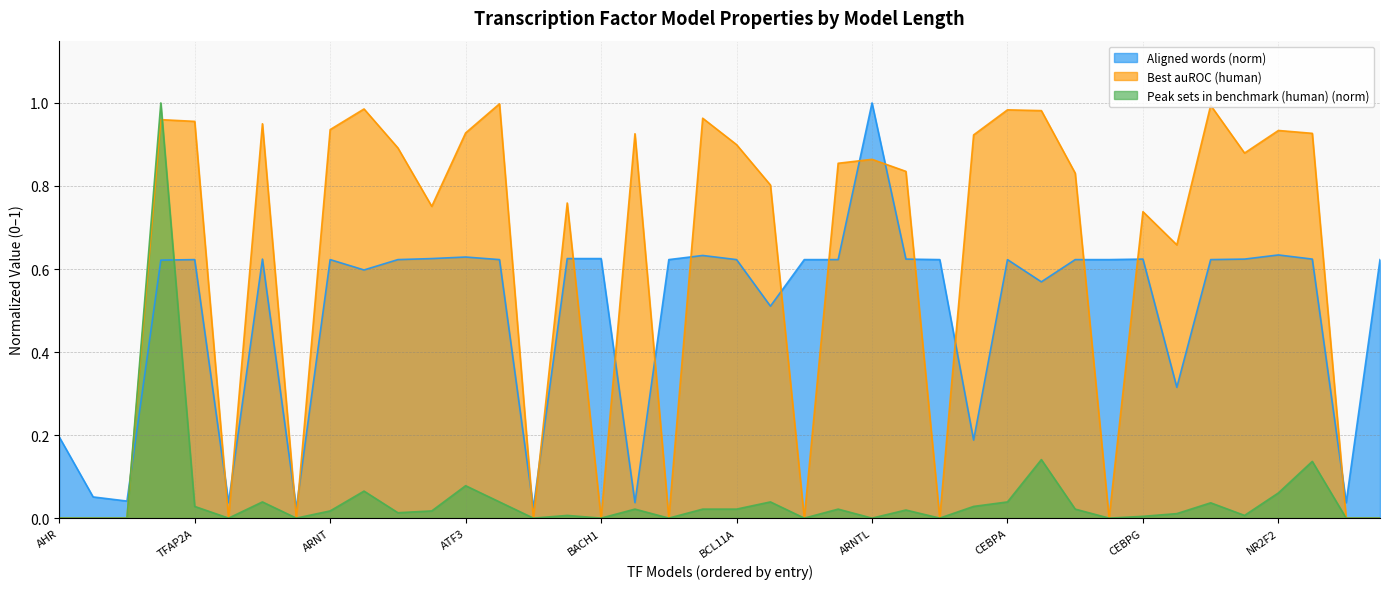

At 15, list the series in order from largest to smallest.

Aligned words, Best auROC (human), Peak sets in benchmark (human)